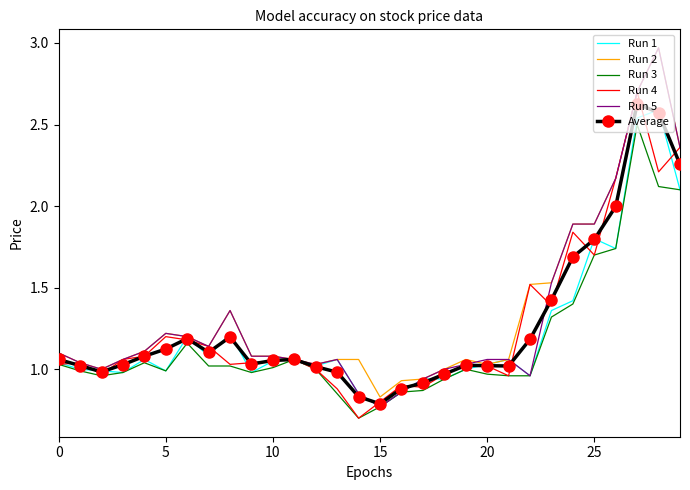

What is the highest value of the Run 4 series?

2.7